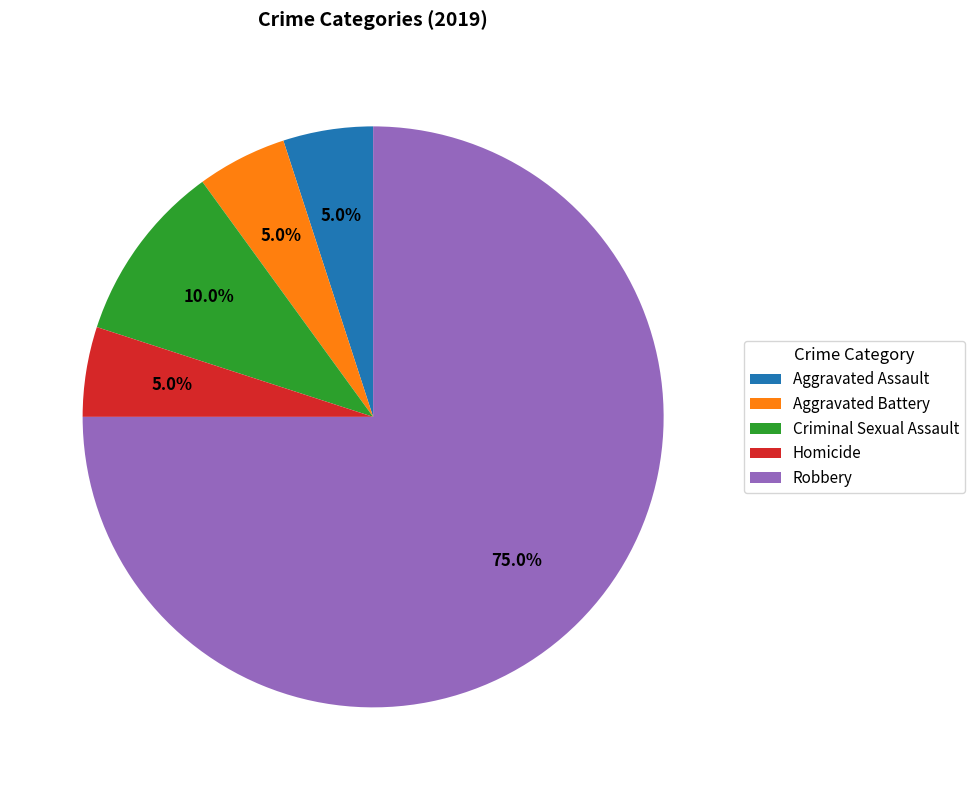

What percentage is the Homicide slice, to the nearest percent?

5%